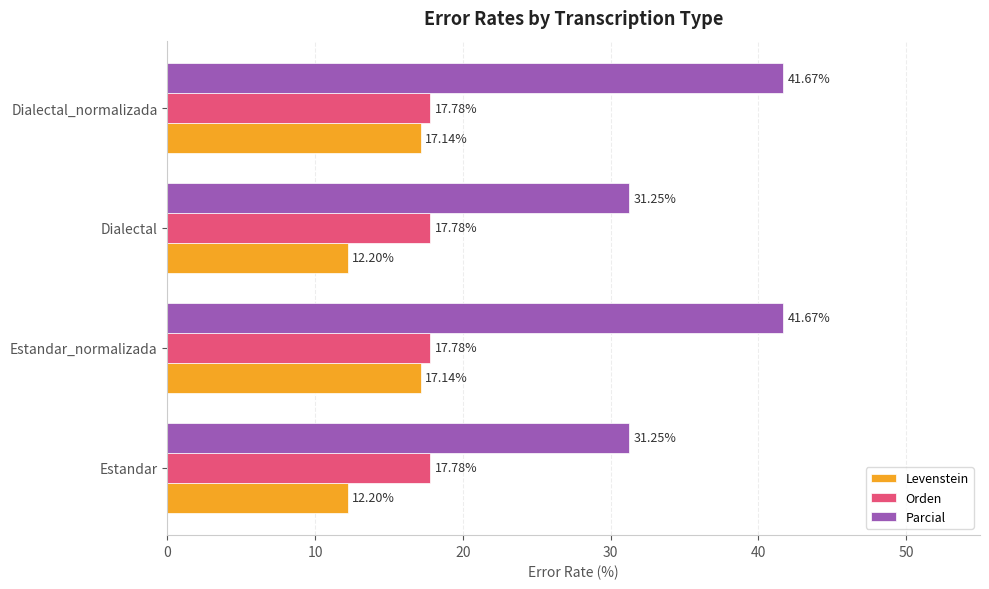

At Estandar, list the series in order from largest to smallest.

Parcial, Orden, Levenstein